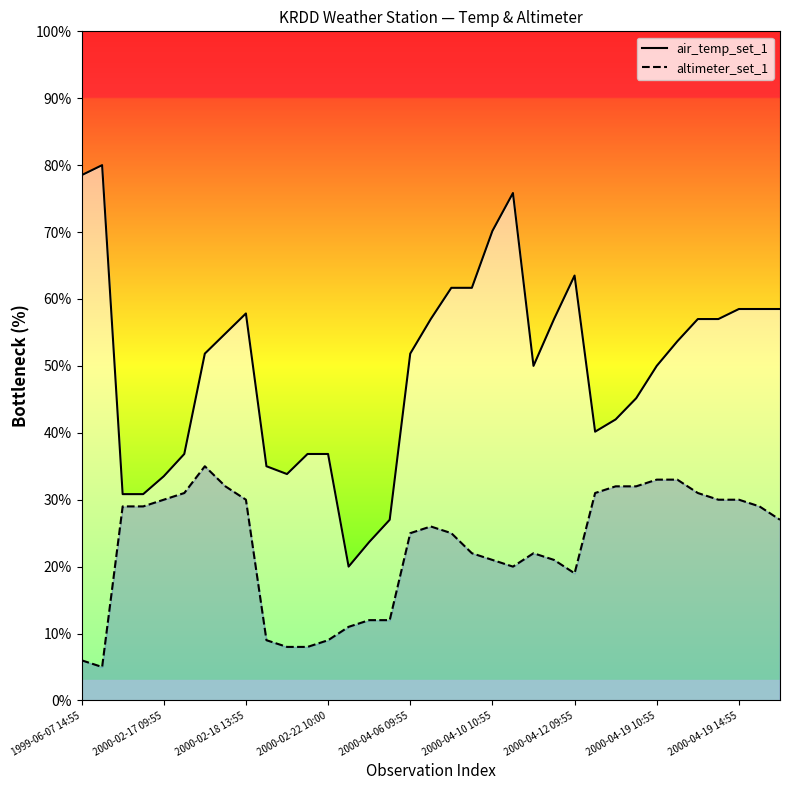

What is the spread (max minus min) of values at 2000-04-19 14:55?

28.5